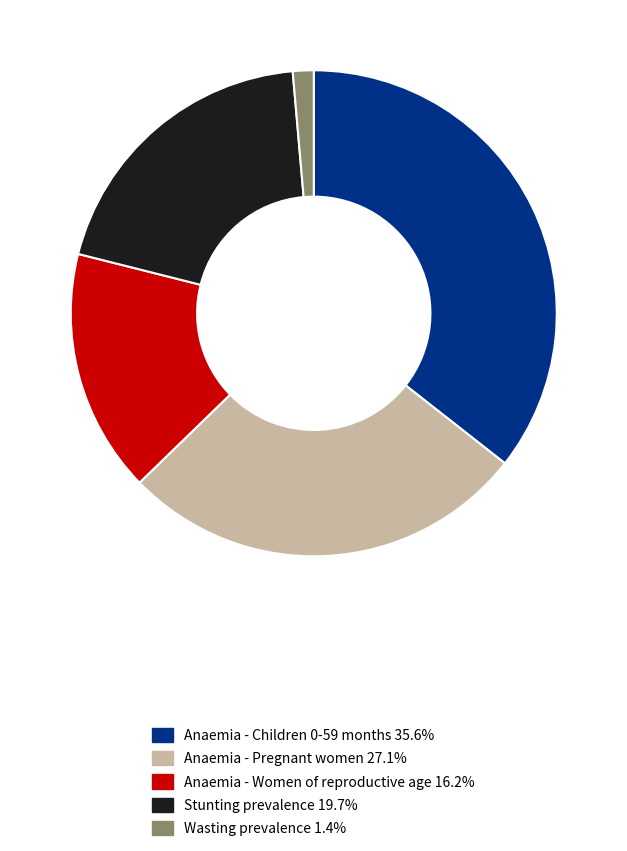

Does Stunting prevalence 19.7% represent more than half of the total?

No